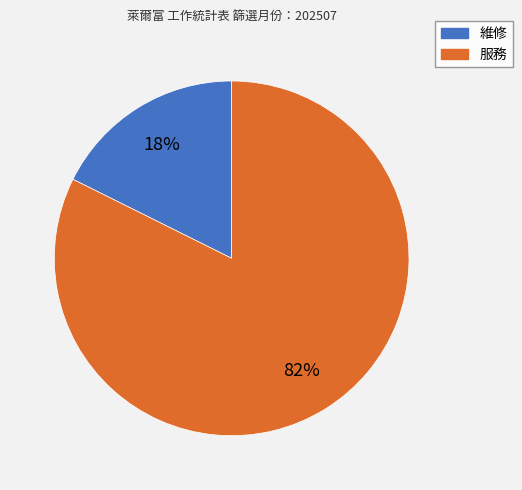

How many segments does this pie chart have?

2